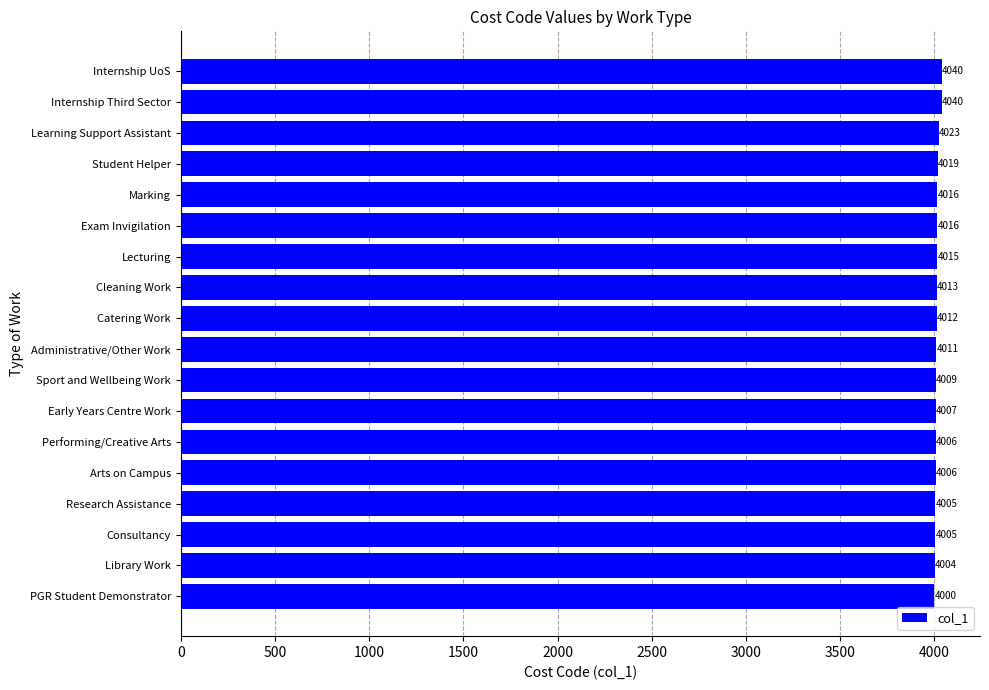

Approximately how many times larger is the value at Research Assistance compared to Catering Work?

1.0